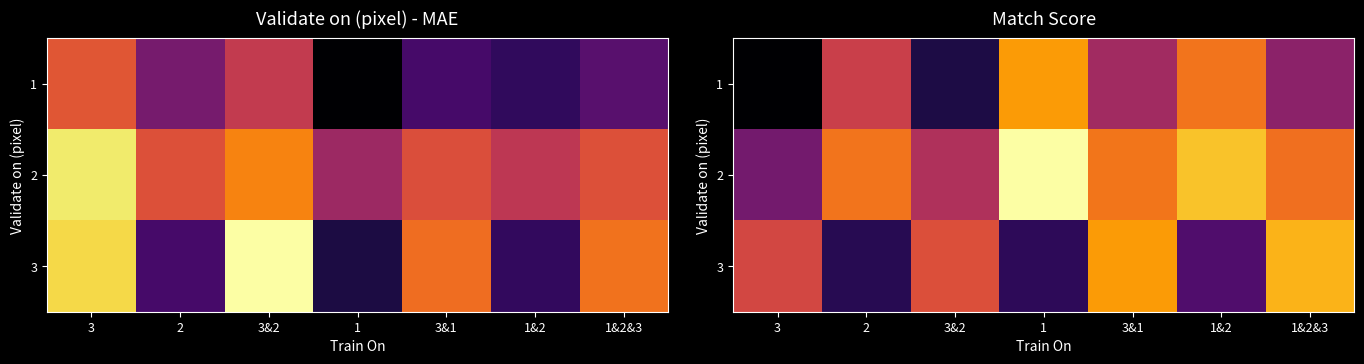

Between 1 and 1&2, which series saw the biggest shift?

2